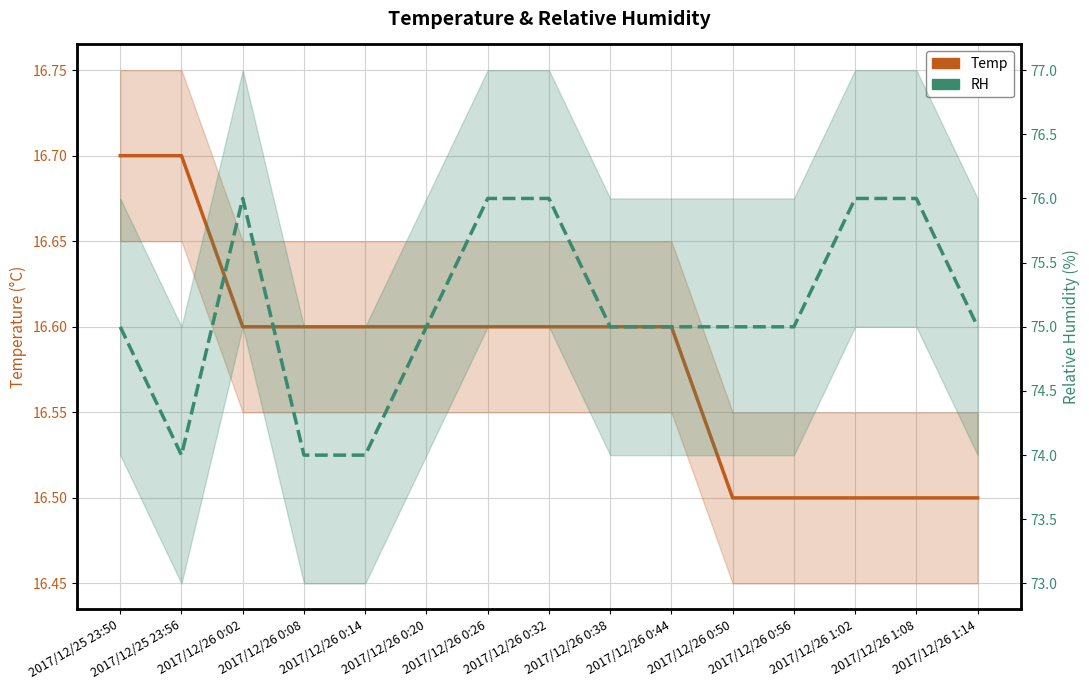

True or false: RH and Temp cross at least once.

False